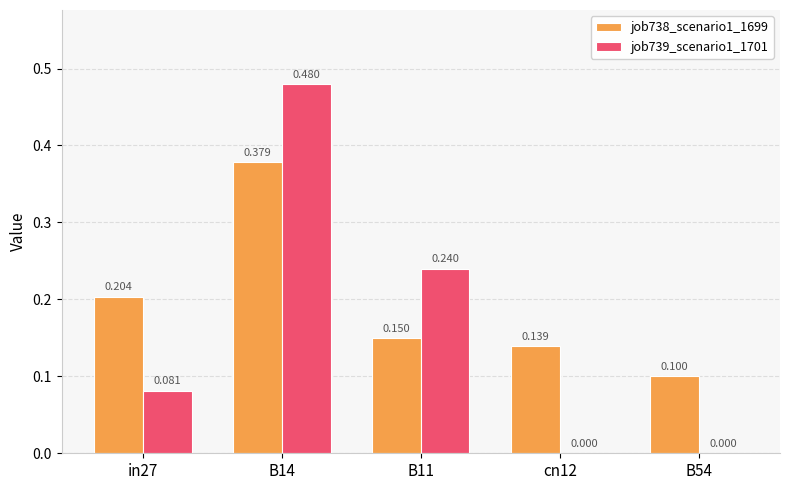

Is the value of job739_scenario1_1701 at B54 greater than the value of job738_scenario1_1699 at B54?

No